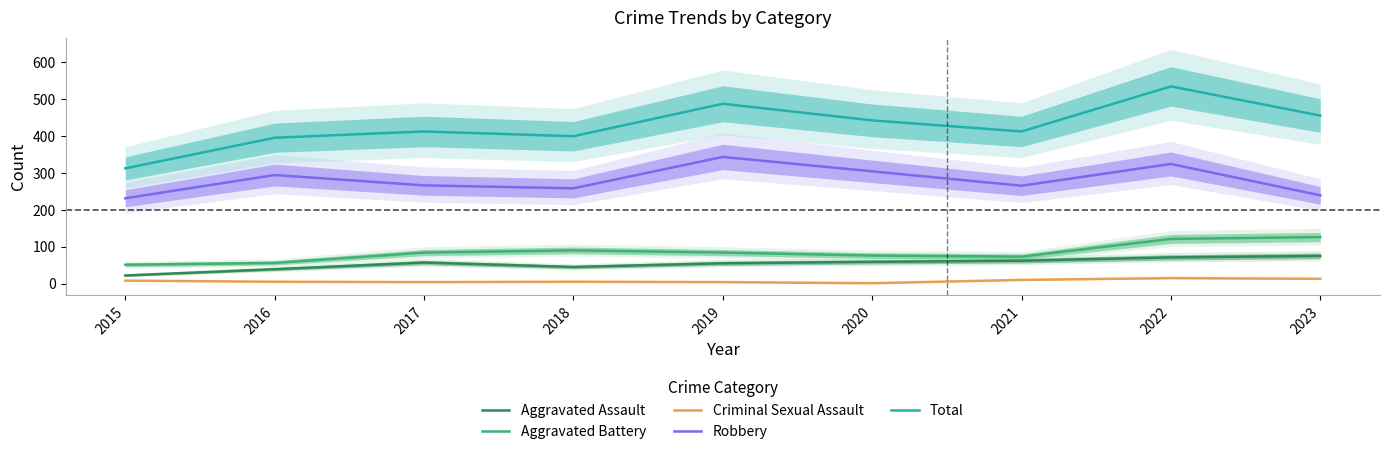

Read the Robbery value at 2015, to the nearest 5.

230